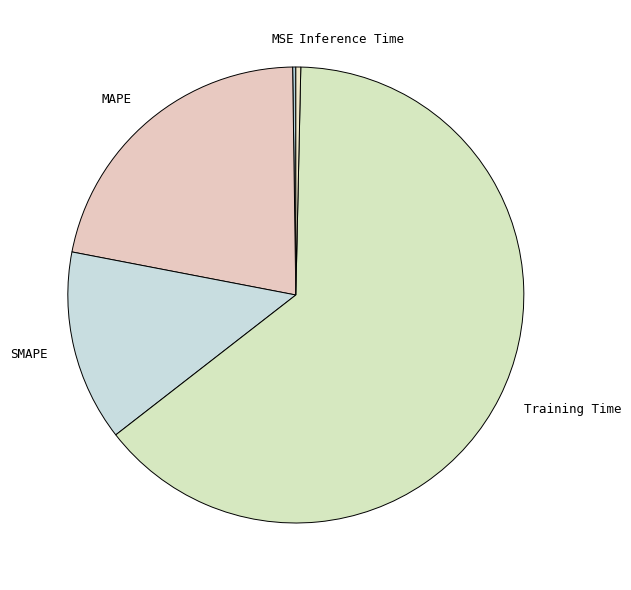

What is the largest slice in the pie chart?

Training Time